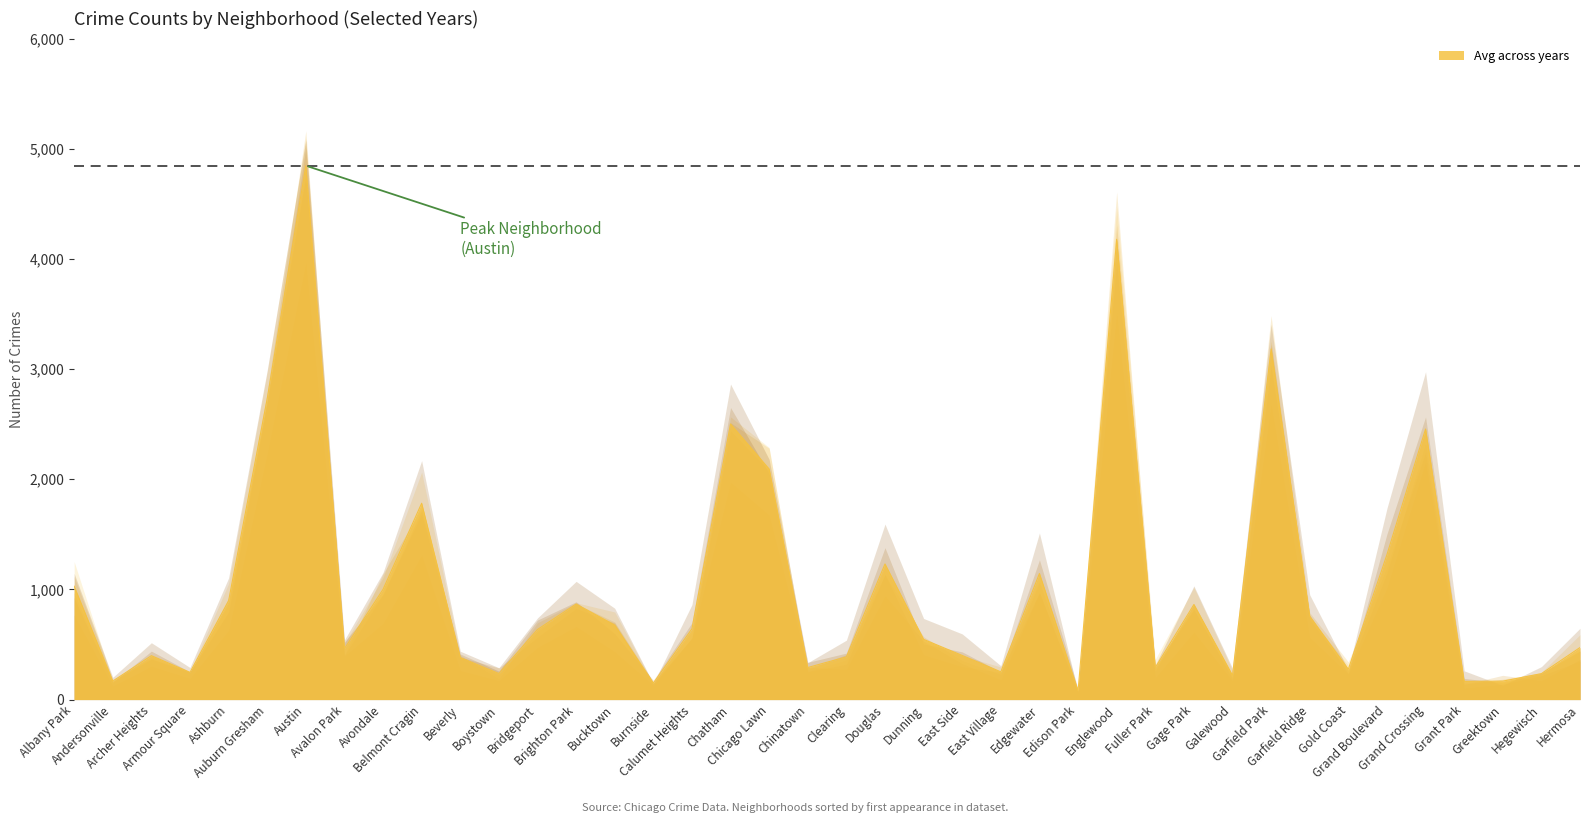

What is the maximum value for Avg across years?

4846.2